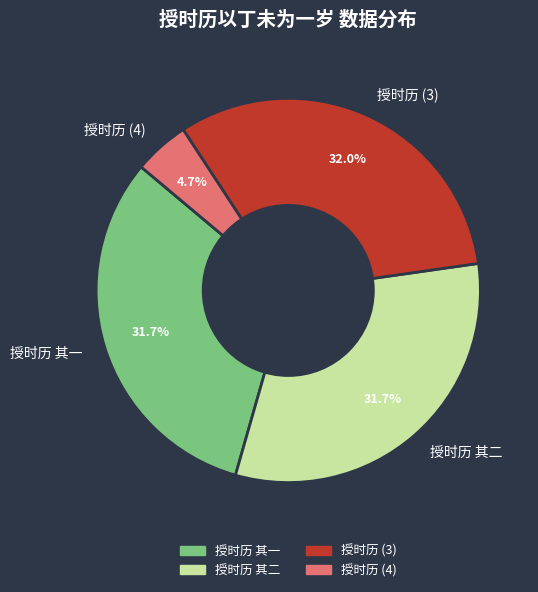

Combined, do 授时历 其一 and 授时历 其二 account for over 50%?

Yes